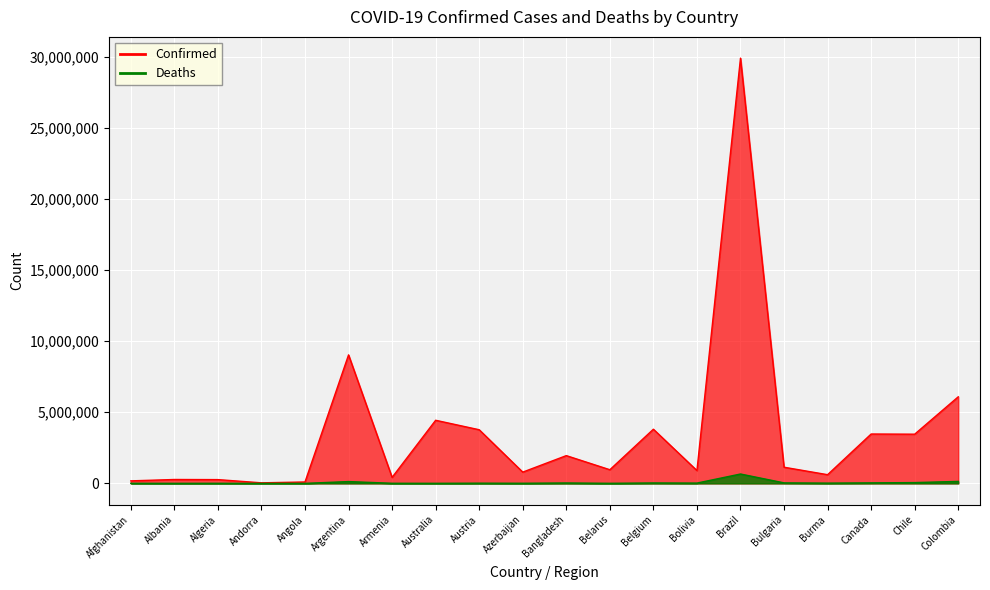

What is the sum of all Confirmed values?

71577796